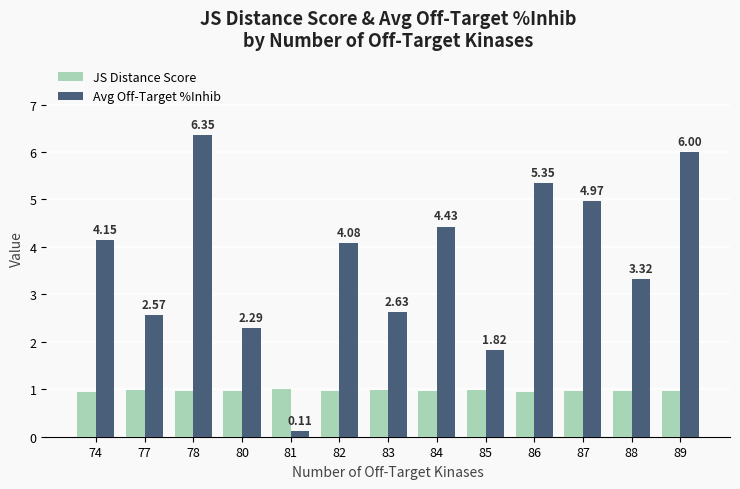

What is the difference between the highest and lowest values at 83?

1.7